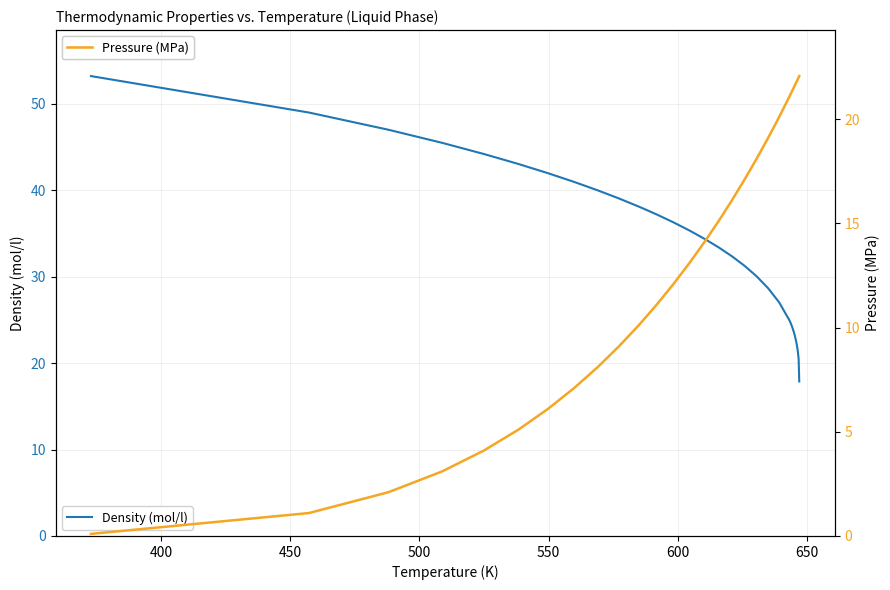

List the series in order of their peak value, lowest first.

Pressure (MPa), Density (mol/l)